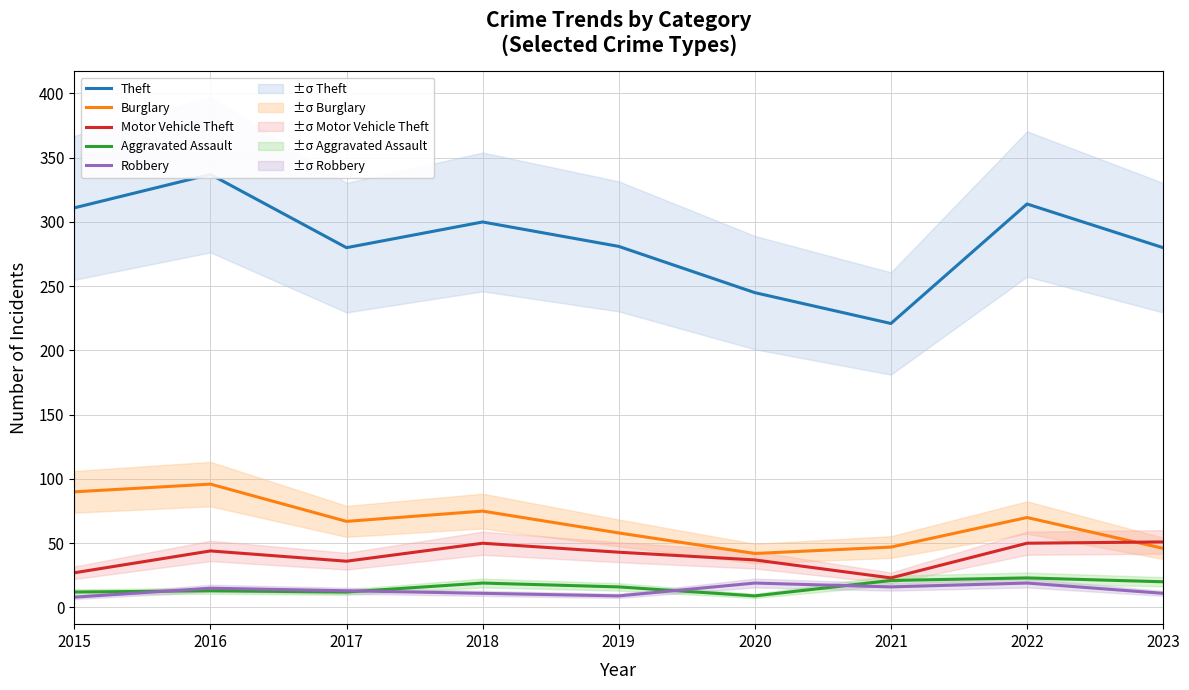

Which series has the widest spread of values?

Theft